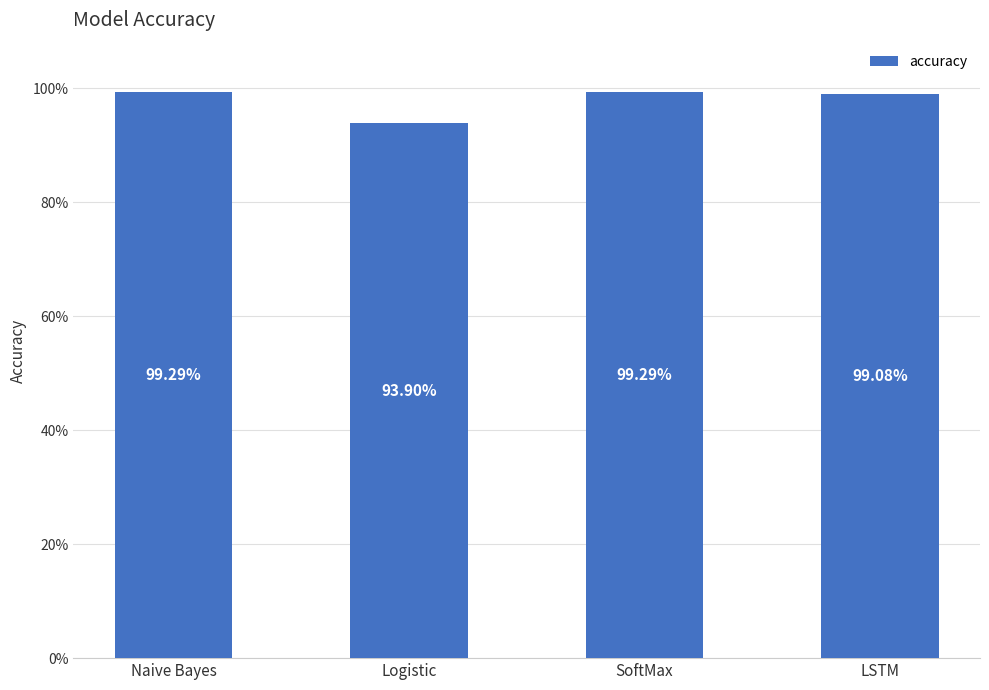

Are the bars grouped side by side (vs. stacked)?

No